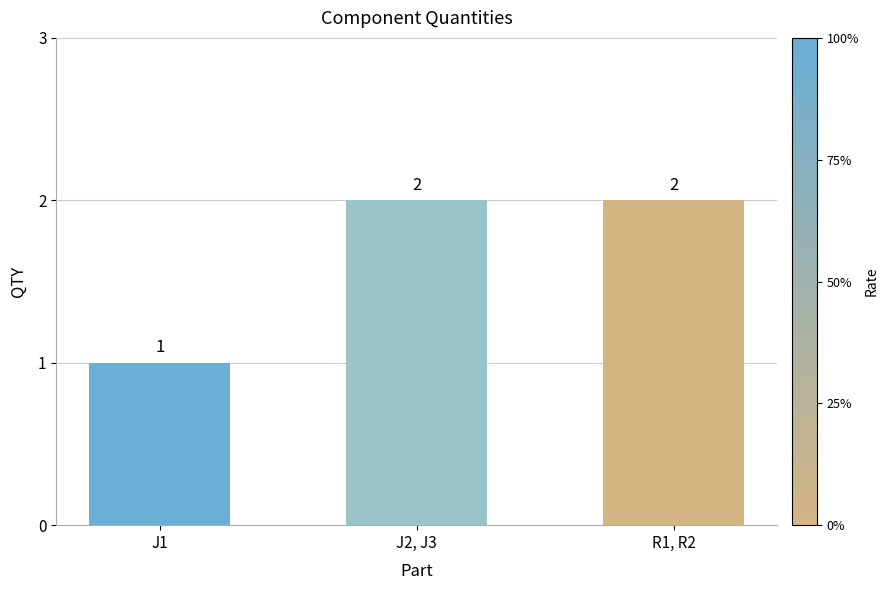

What is the average value?

2